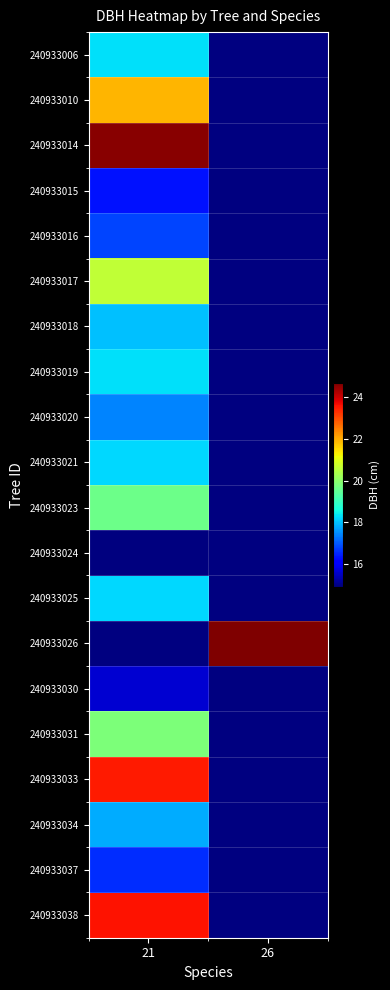

How many data points does each series have?

2